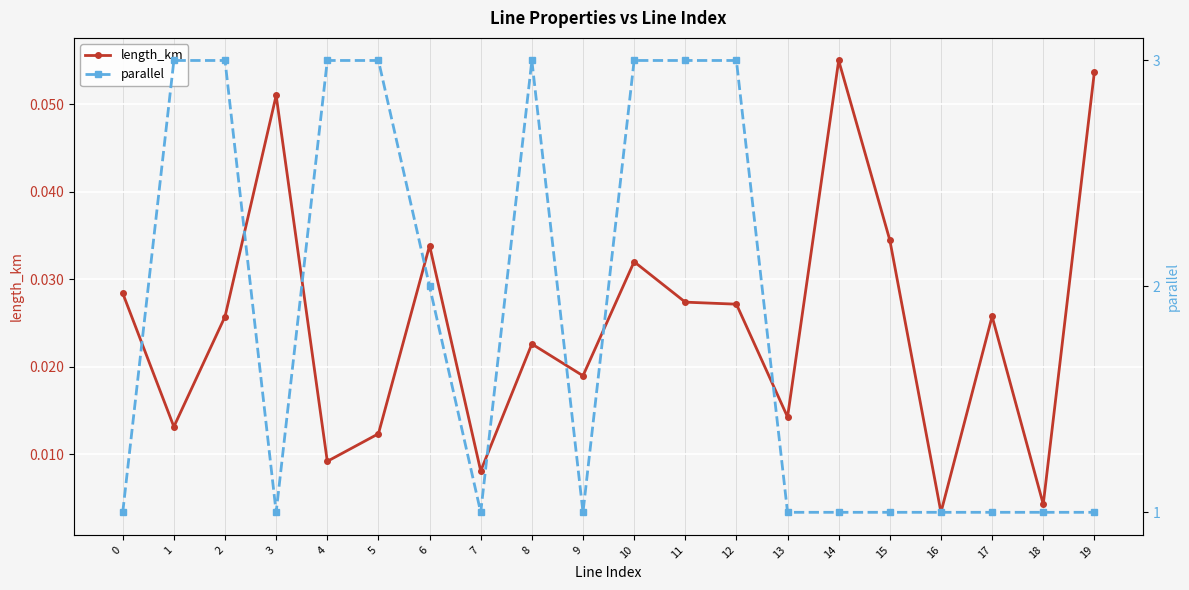

Reading left to right, what are all the values shown in this chart?

length_km: 0.0	0.0	0.0	0.1	0.0	0.0	0.0	0.0	0.0	0.0	0.0	0.0	0.0	0.0	0.1	0.0	0.0	0.0	0.0	0.1
parallel: 1.0	3.0	3.0	1.0	3.0	3.0	2.0	1.0	3.0	1.0	3.0	3.0	3.0	1.0	1.0	1.0	1.0	1.0	1.0	1.0